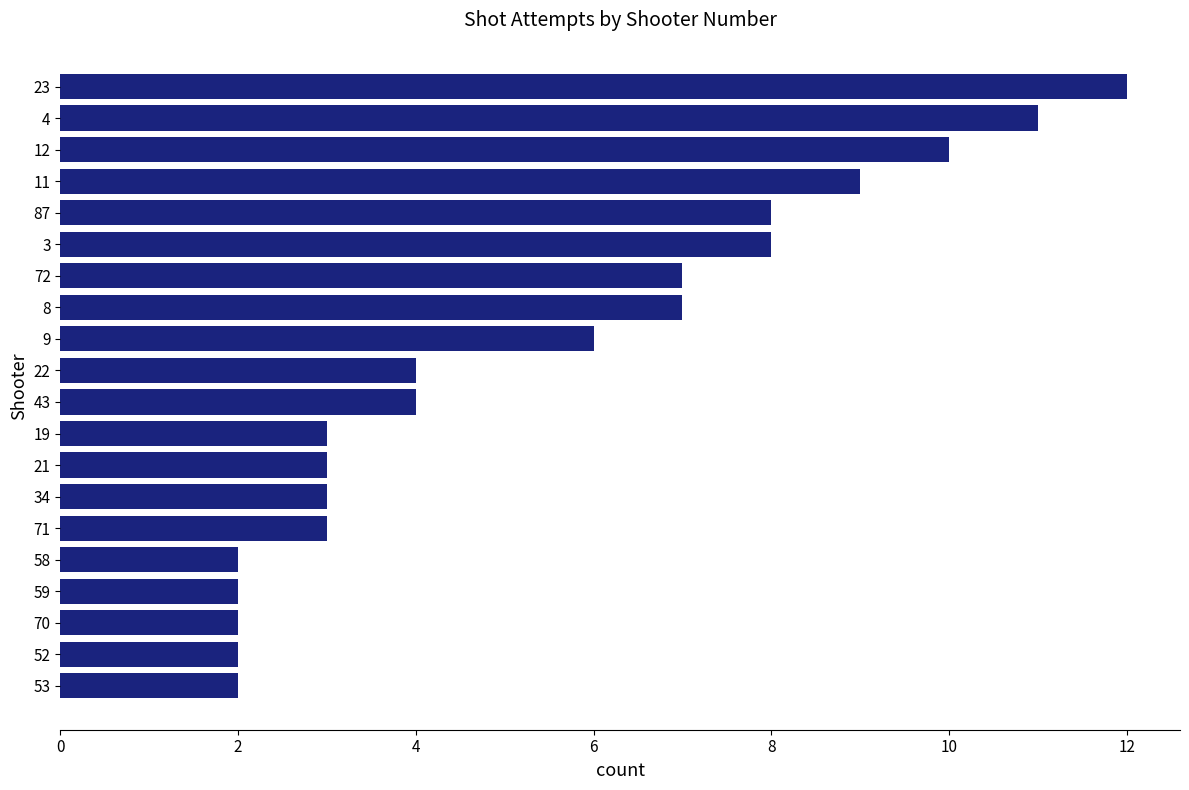

Which has a higher value, 43 or 21?

43